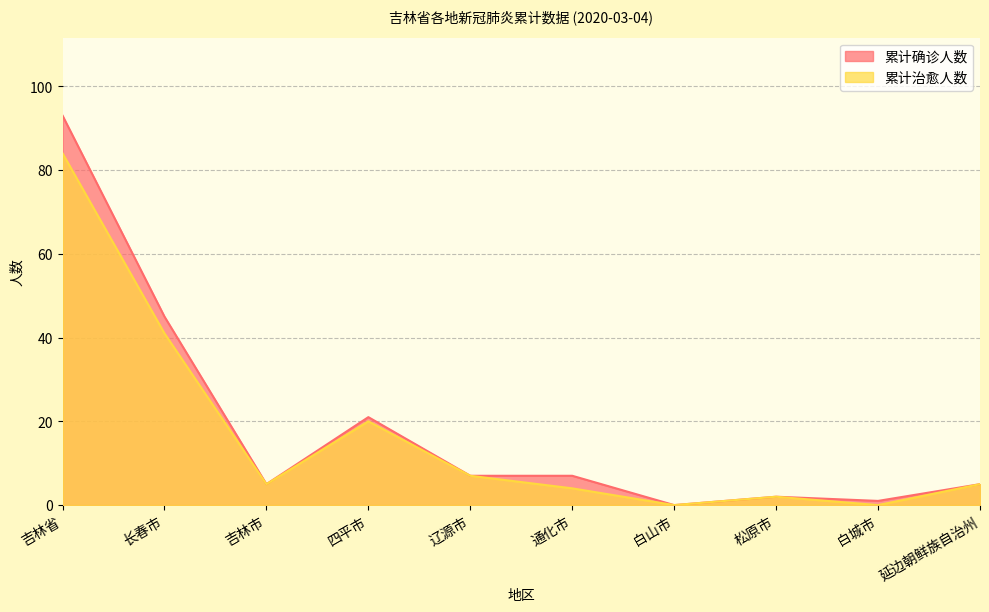

What is the difference between the 累计治愈人数 values at 辽源市 and 长春市?

34